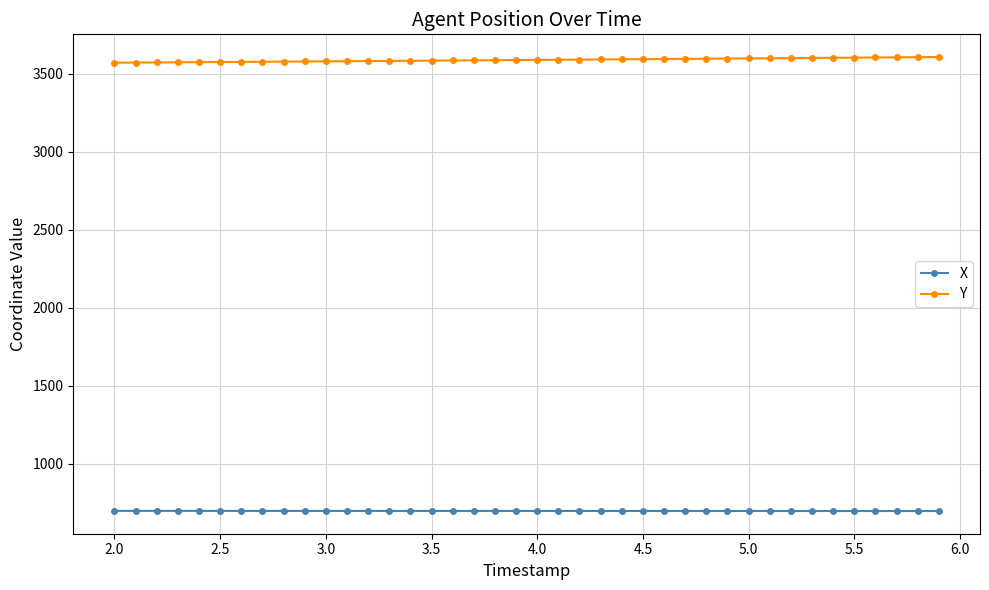

True or false: Y and X intersect in this chart.

False